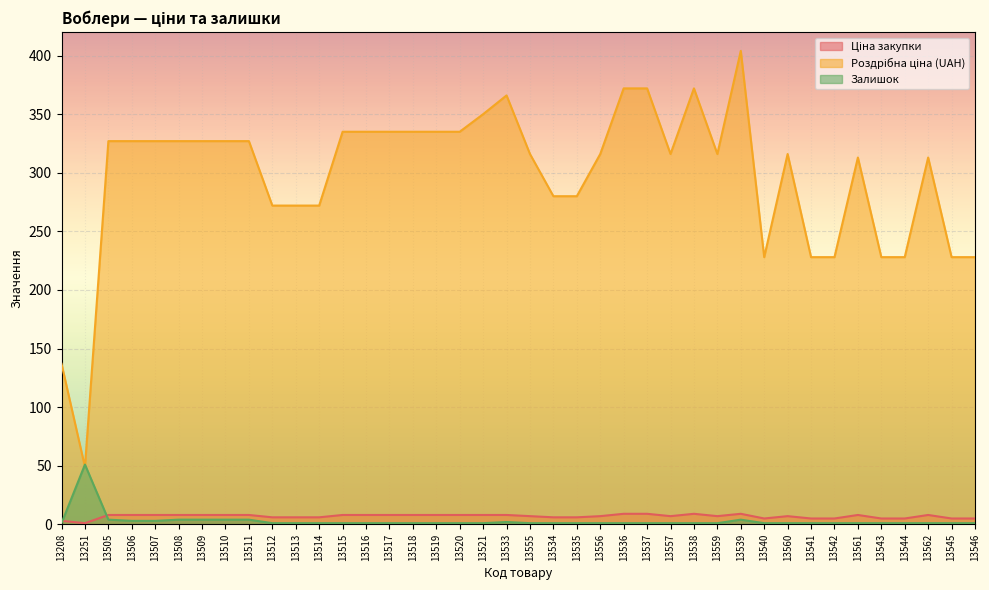

Count the number of data series in this chart.

3